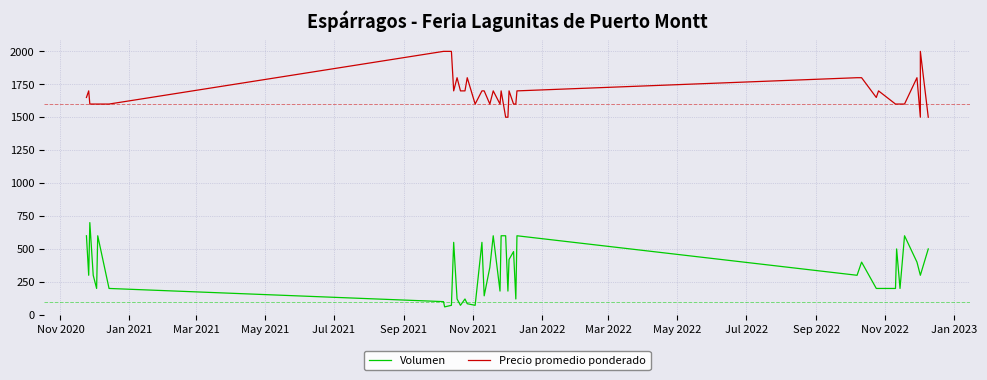

In Precio promedio ponderado, how many points are lower than both neighbors (excluding endpoints)?

6